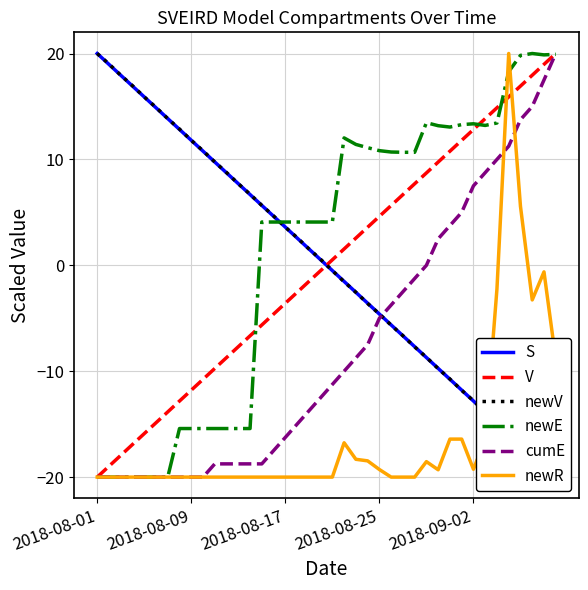

What is the average value of the newE series?

1.2